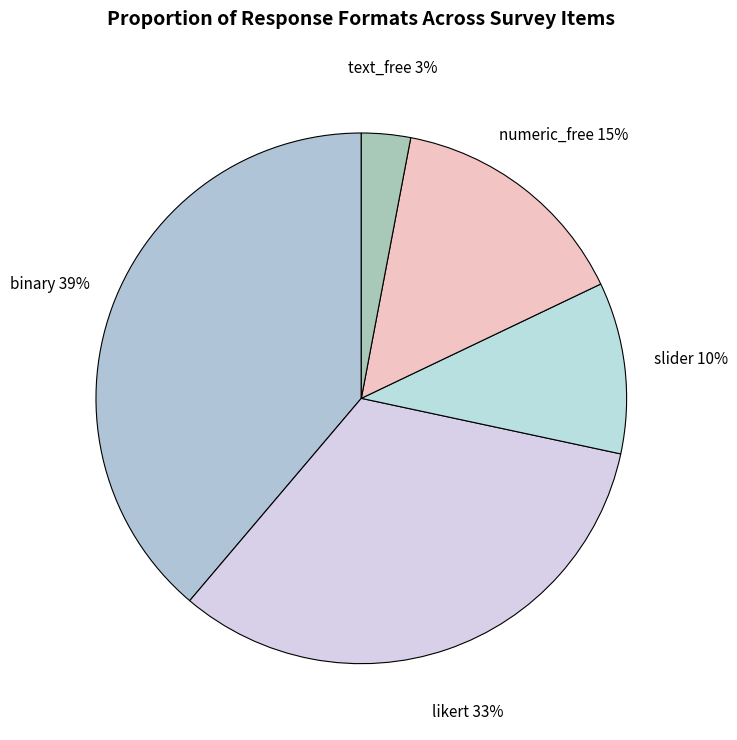

Is it true that slider is 25% of the pie?

False